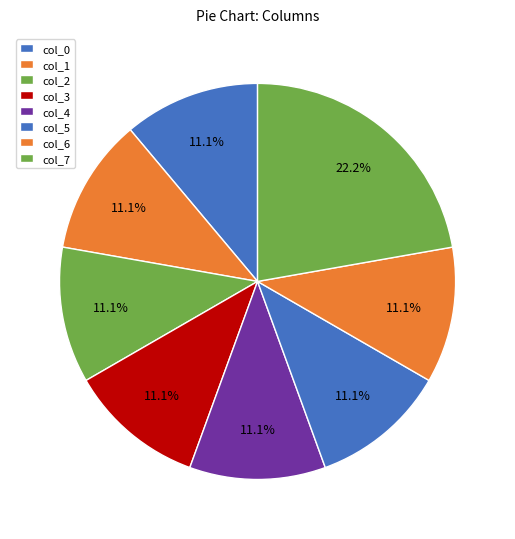

How many slices are in this pie chart?

8